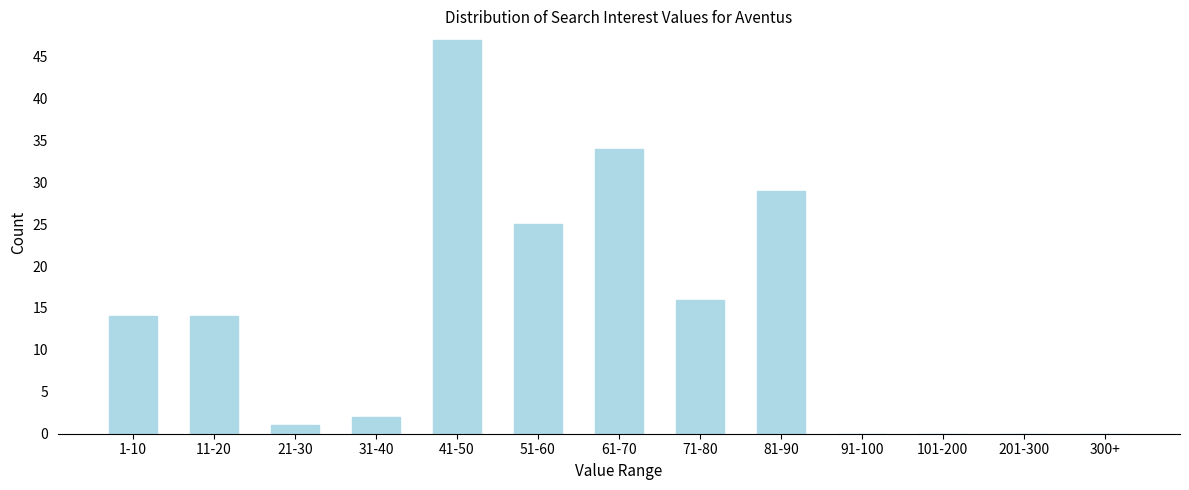

Reading left to right, extract all data points from this chart.

1-10=14	11-20=14	21-30=1	31-40=2	41-50=47	51-60=25	61-70=34	71-80=16	81-90=29	91-100=0	101-200=0	201-300=0	300+=0